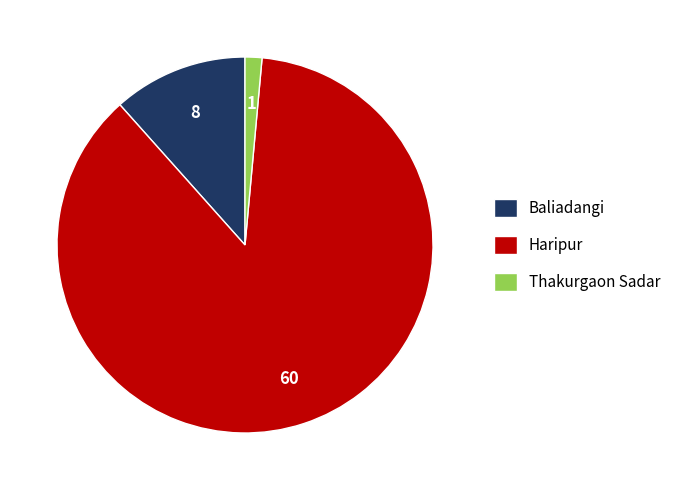

Which slice is the smallest?

Thakurgaon Sadar